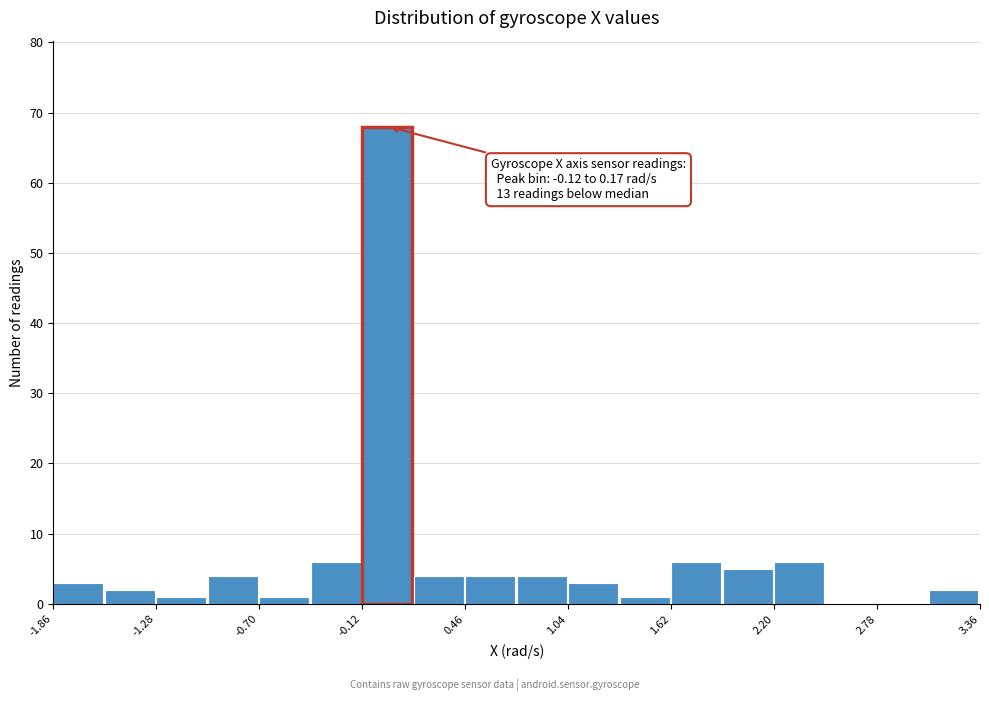

Read against the x-axis, roughly where is the centre of the tallest bar?

0.0